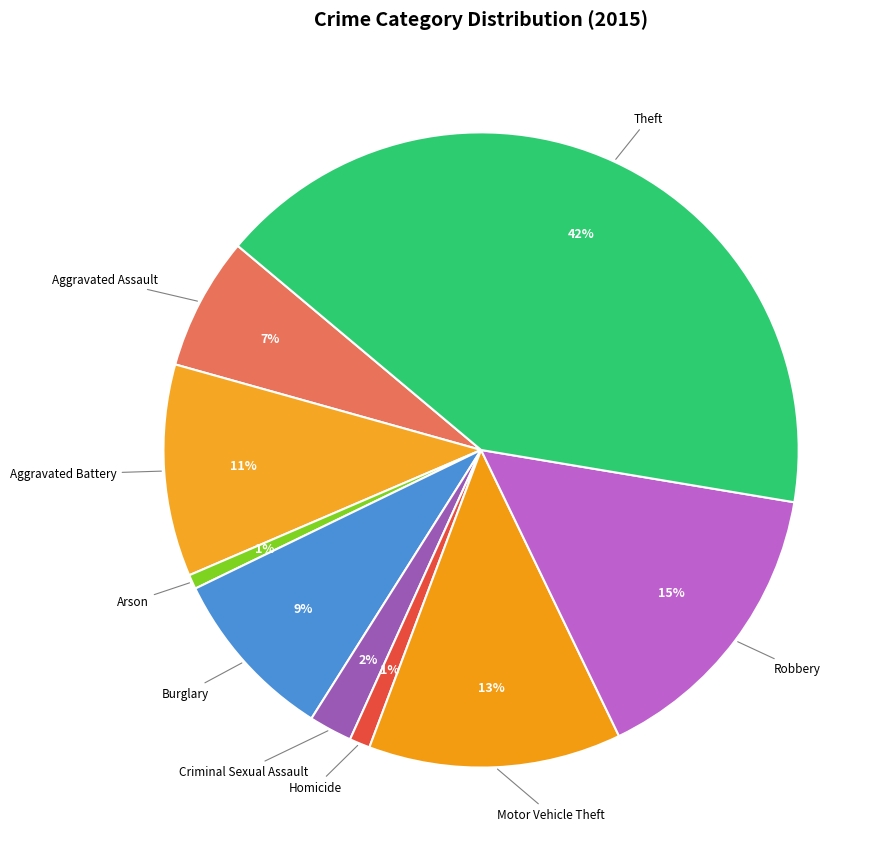

The Burglary slice represents 9% of the pie. True or false?

True